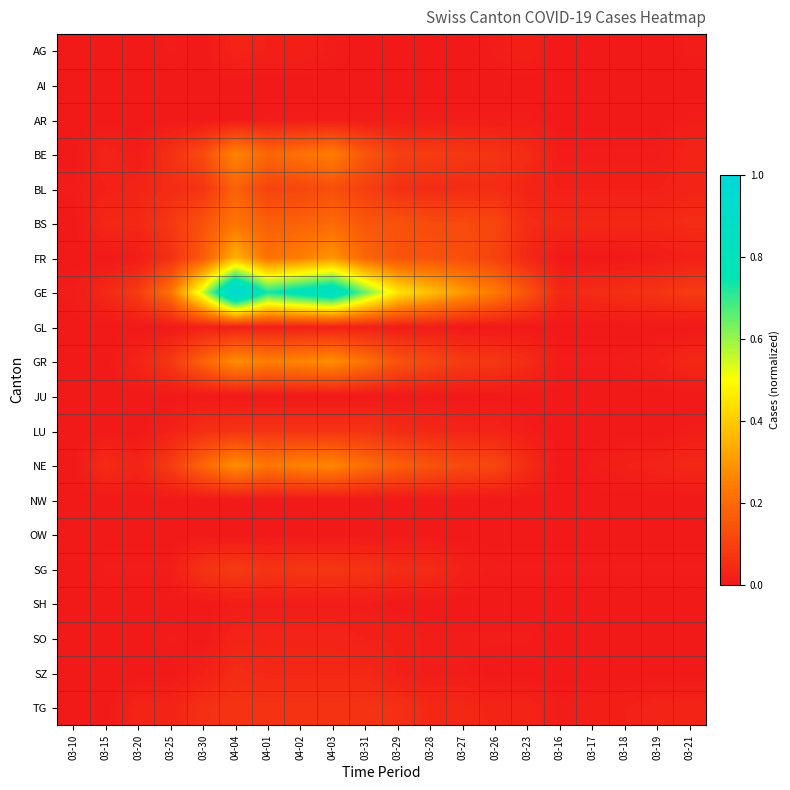

Which series has the widest spread of values?

GE